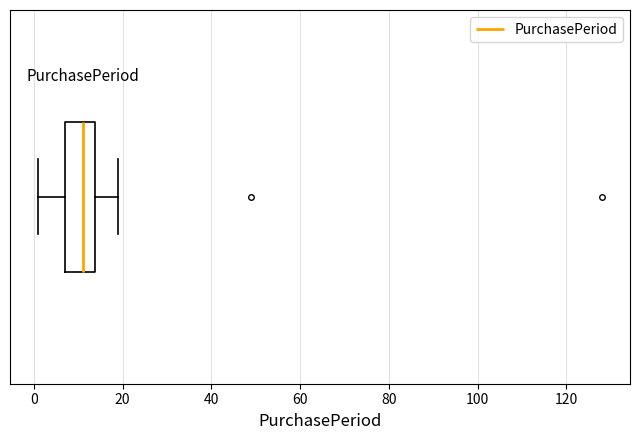

Read this box plot against the x-axis: the position of the median line, the range covered by the box, and the ends of both whiskers. The values are not printed on the chart, so give them approximately, as read against the axis.

median 12, box 8 to 14, whiskers 2 to 20